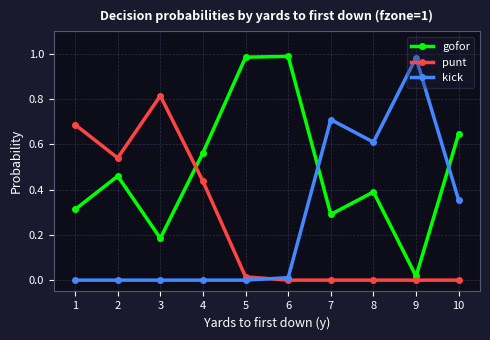

Where do kick and gofor first cross each other?

6 and 7